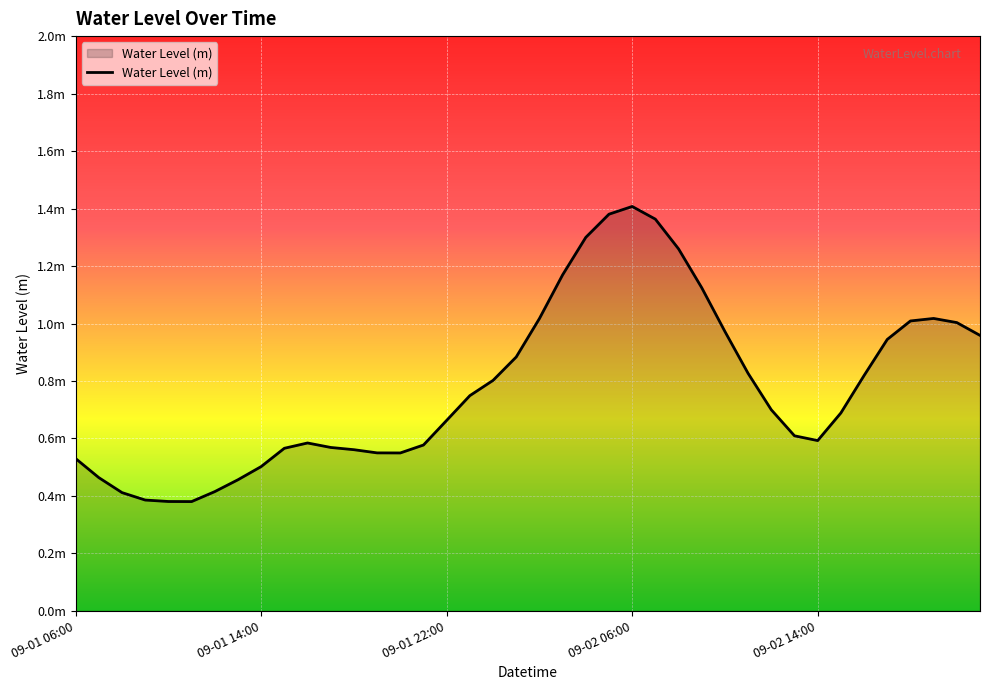

At which category does the chart reach its minimum across all series?

2025-09-01 11:00